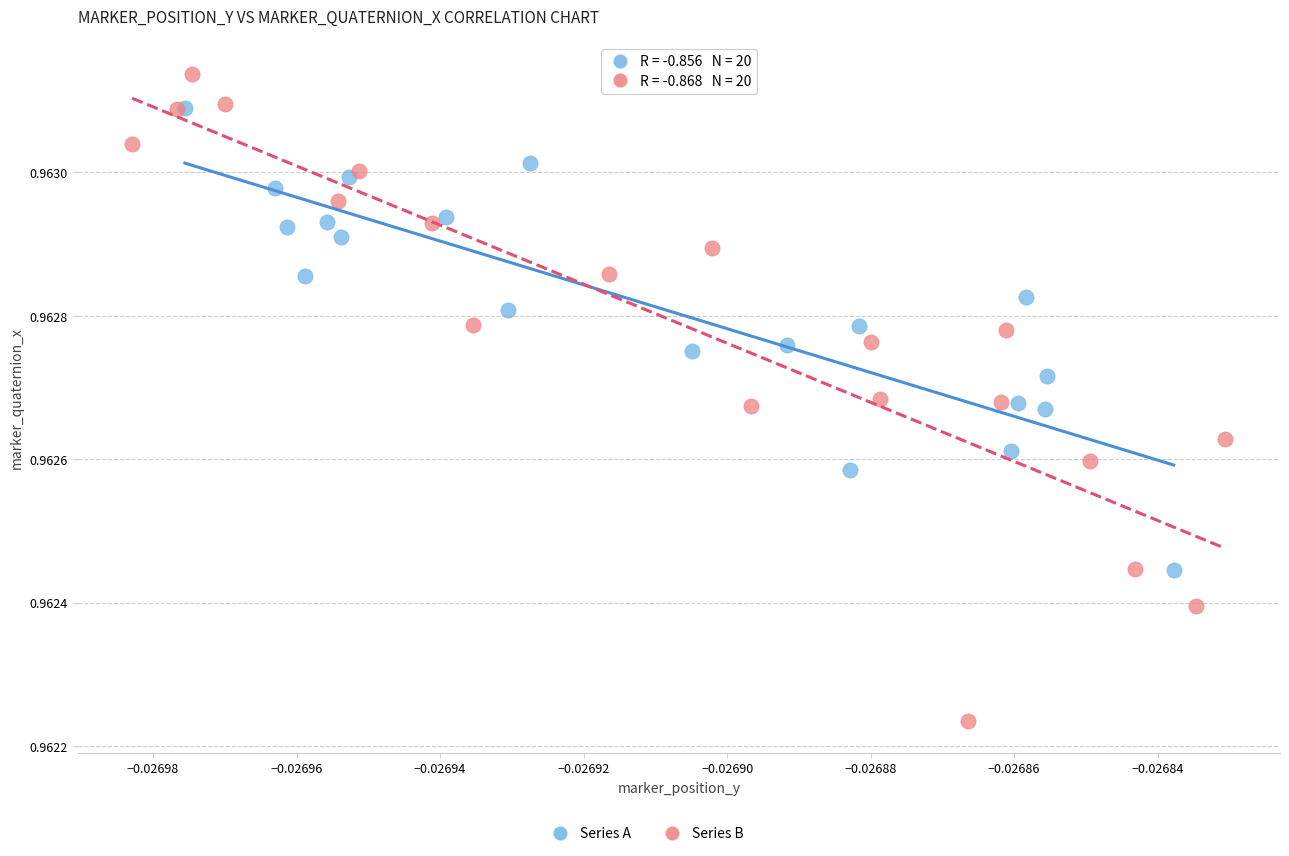

Which series reaches the minimum Y coordinate?

Series B